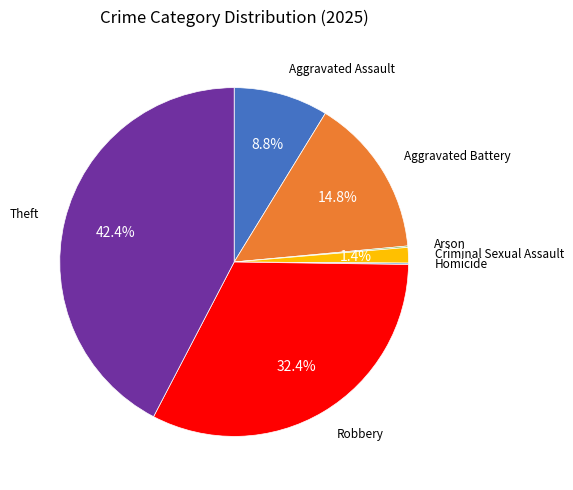

Is there any slice that represents more than half of the pie?

No